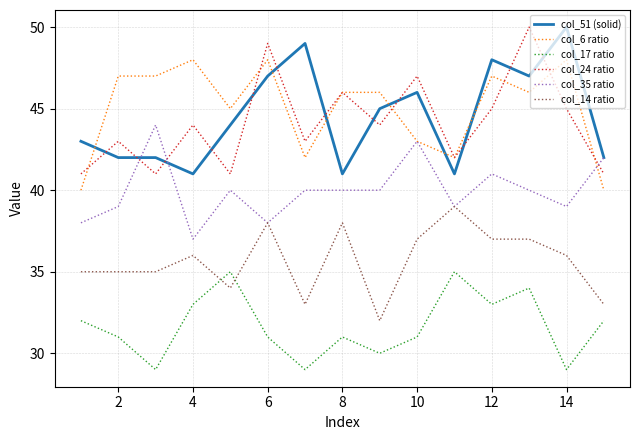

True or false: col_24 ratio and col_6 ratio cross at least once.

True